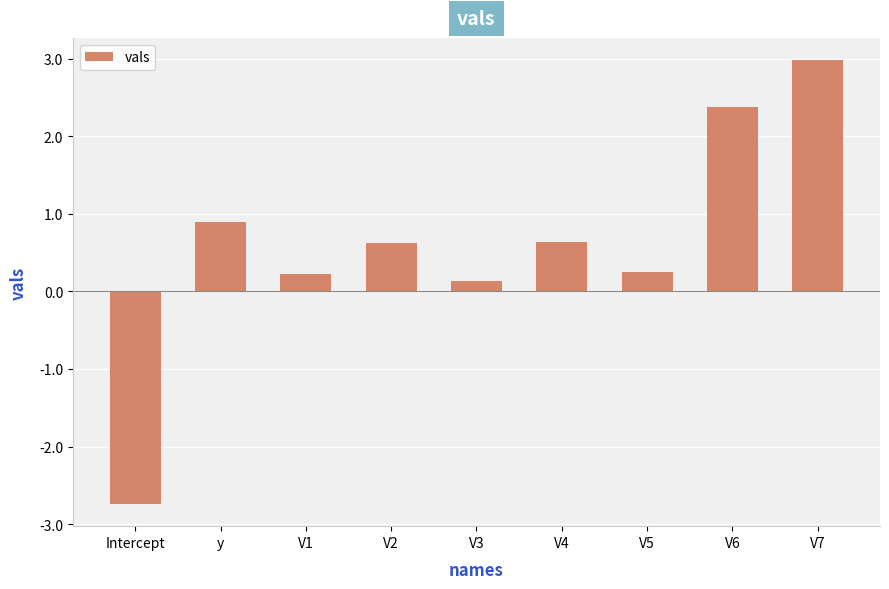

Reading left to right, extract all data points from this chart.

-2.7	0.9	0.2	0.6	0.1	0.6	0.3	2.4	3.0